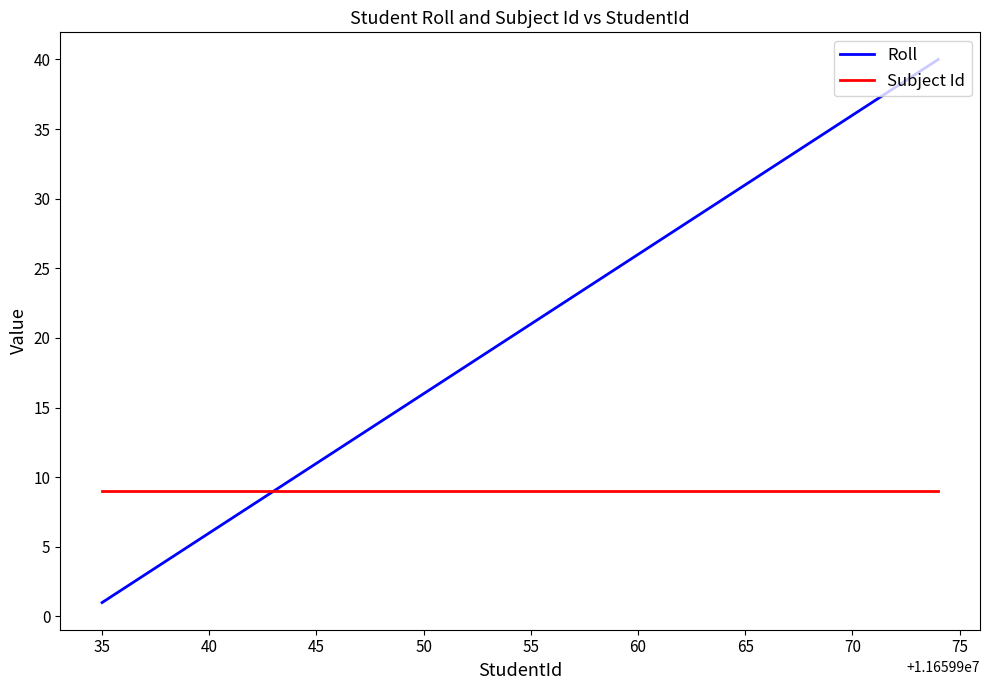

What are all the series names shown in the legend?

Roll, Subject Id